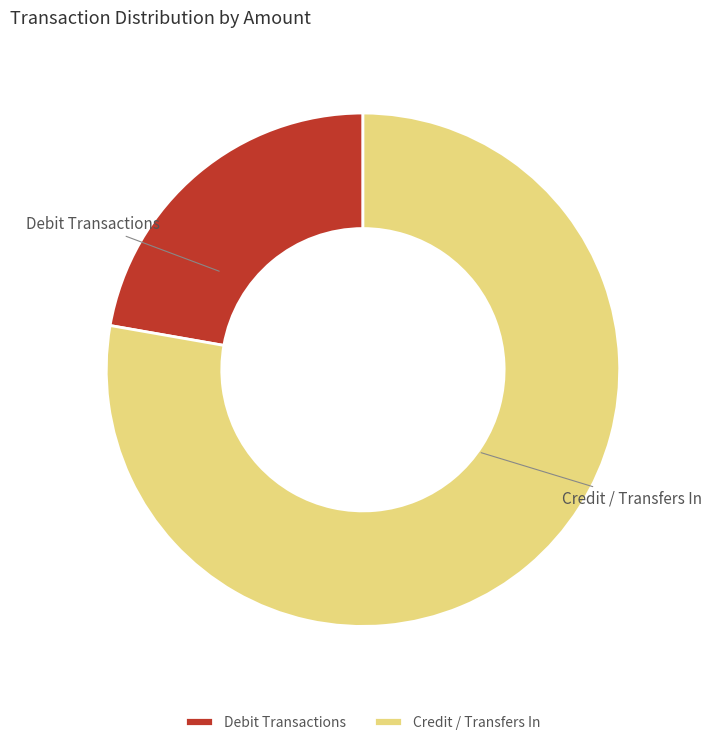

Is there any slice that represents more than half of the pie?

Yes